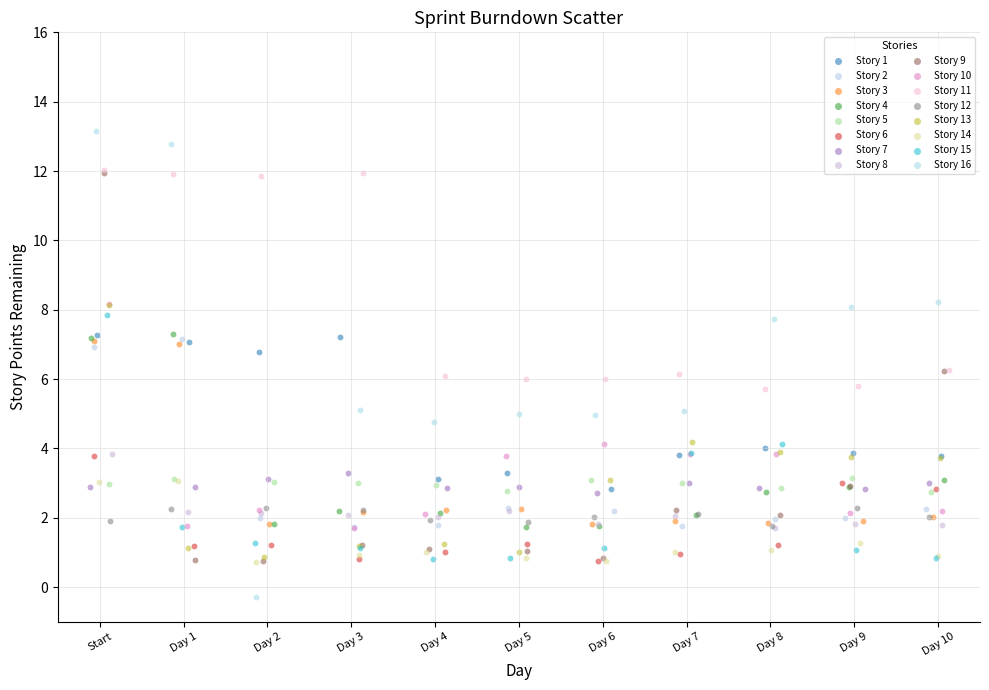

What are all the series names shown in the legend?

Story 1, Story 2, Story 3, Story 4, Story 5, Story 6, Story 7, Story 8, Story 9, Story 10, Story 11, Story 12, Story 13, Story 14, Story 15, Story 16